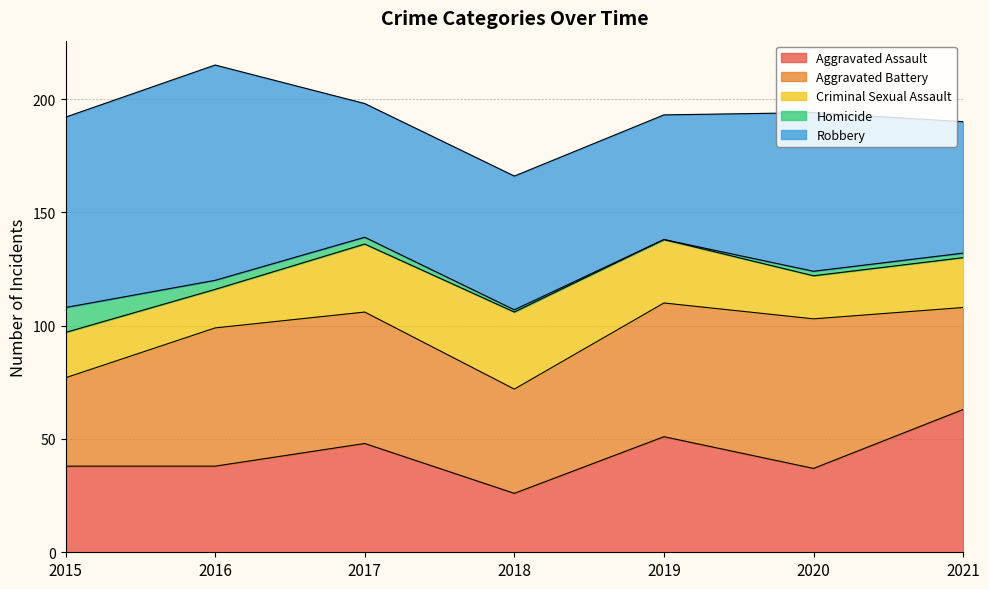

Rank the categories by Criminal Sexual Assault value from highest to lowest.

2018, 2017, 2019, 2021, 2015, 2020, 2016